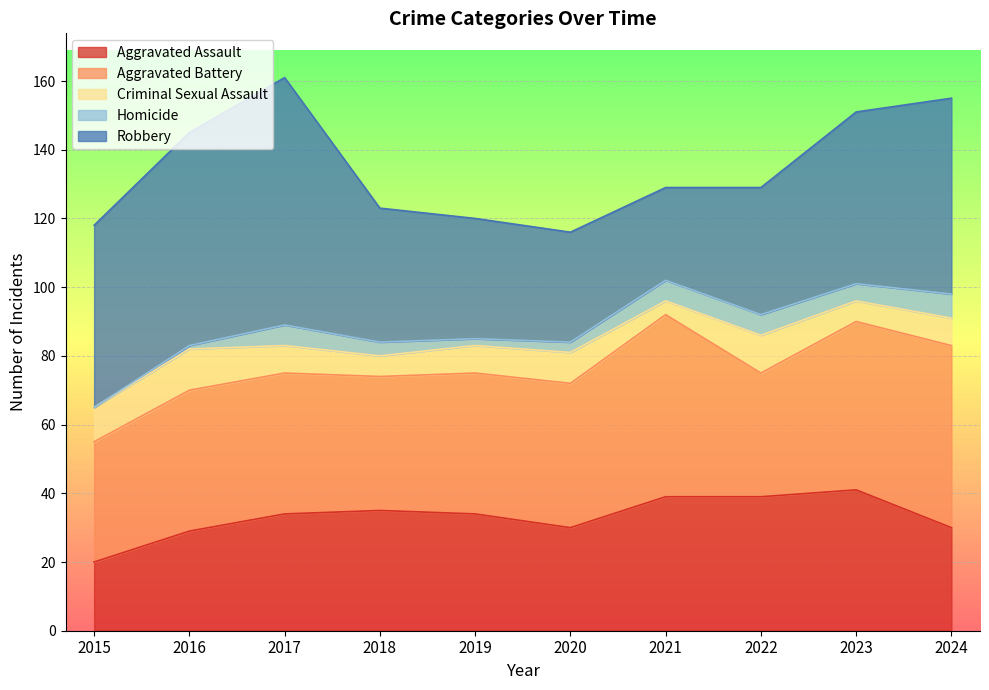

What is the sum of all Homicide values?

40